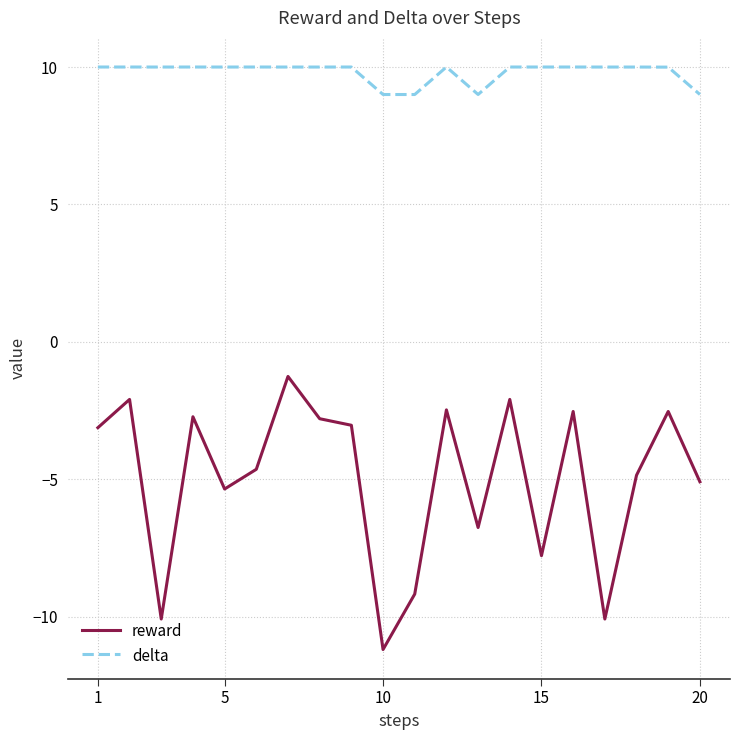

True or false: reward and delta intersect in this chart.

False